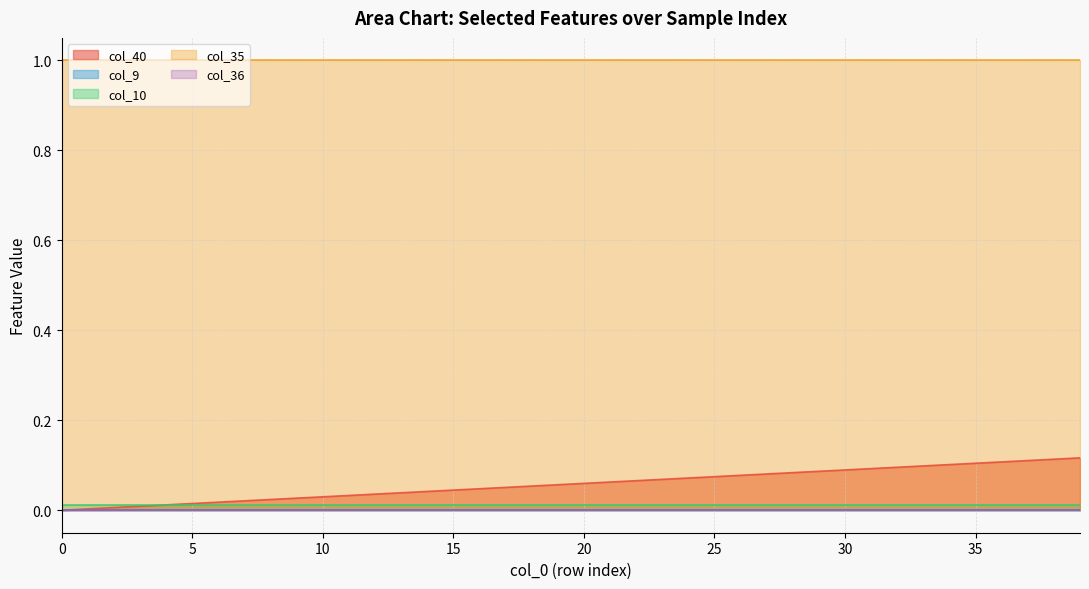

Reading left to right, what are all the values shown in this chart?

col_40: 0.0	0.0	0.0	0.0	0.0	0.0	0.0	0.0	0.0	0.0	0.0	0.0	0.0	0.0	0.0	0.0	0.0	0.1	0.1	0.1	0.1	0.1	0.1	0.1	0.1	0.1	0.1	0.1	0.1	0.1	0.1	0.1	0.1	0.1	0.1	0.1	0.1	0.1	0.1	0.1
col_9: 0.0	0.0	0.0	0.0	0.0	0.0	0.0	0.0	0.0	0.0	0.0	0.0	0.0	0.0	0.0	0.0	0.0	0.0	0.0	0.0	0.0	0.0	0.0	0.0	0.0	0.0	0.0	0.0	0.0	0.0	0.0	0.0	0.0	0.0	0.0	0.0	0.0	0.0	0.0	0.0
col_10: 0.0	0.0	0.0	0.0	0.0	0.0	0.0	0.0	0.0	0.0	0.0	0.0	0.0	0.0	0.0	0.0	0.0	0.0	0.0	0.0	0.0	0.0	0.0	0.0	0.0	0.0	0.0	0.0	0.0	0.0	0.0	0.0	0.0	0.0	0.0	0.0	0.0	0.0	0.0	0.0
col_35: 1.0	1.0	1.0	1.0	1.0	1.0	1.0	1.0	1.0	1.0	1.0	1.0	1.0	1.0	1.0	1.0	1.0	1.0	1.0	1.0	1.0	1.0	1.0	1.0	1.0	1.0	1.0	1.0	1.0	1.0	1.0	1.0	1.0	1.0	1.0	1.0	1.0	1.0	1.0	1.0
col_36: 0.0	0.0	0.0	0.0	0.0	0.0	0.0	0.0	0.0	0.0	0.0	0.0	0.0	0.0	0.0	0.0	0.0	0.0	0.0	0.0	0.0	0.0	0.0	0.0	0.0	0.0	0.0	0.0	0.0	0.0	0.0	0.0	0.0	0.0	0.0	0.0	0.0	0.0	0.0	0.0